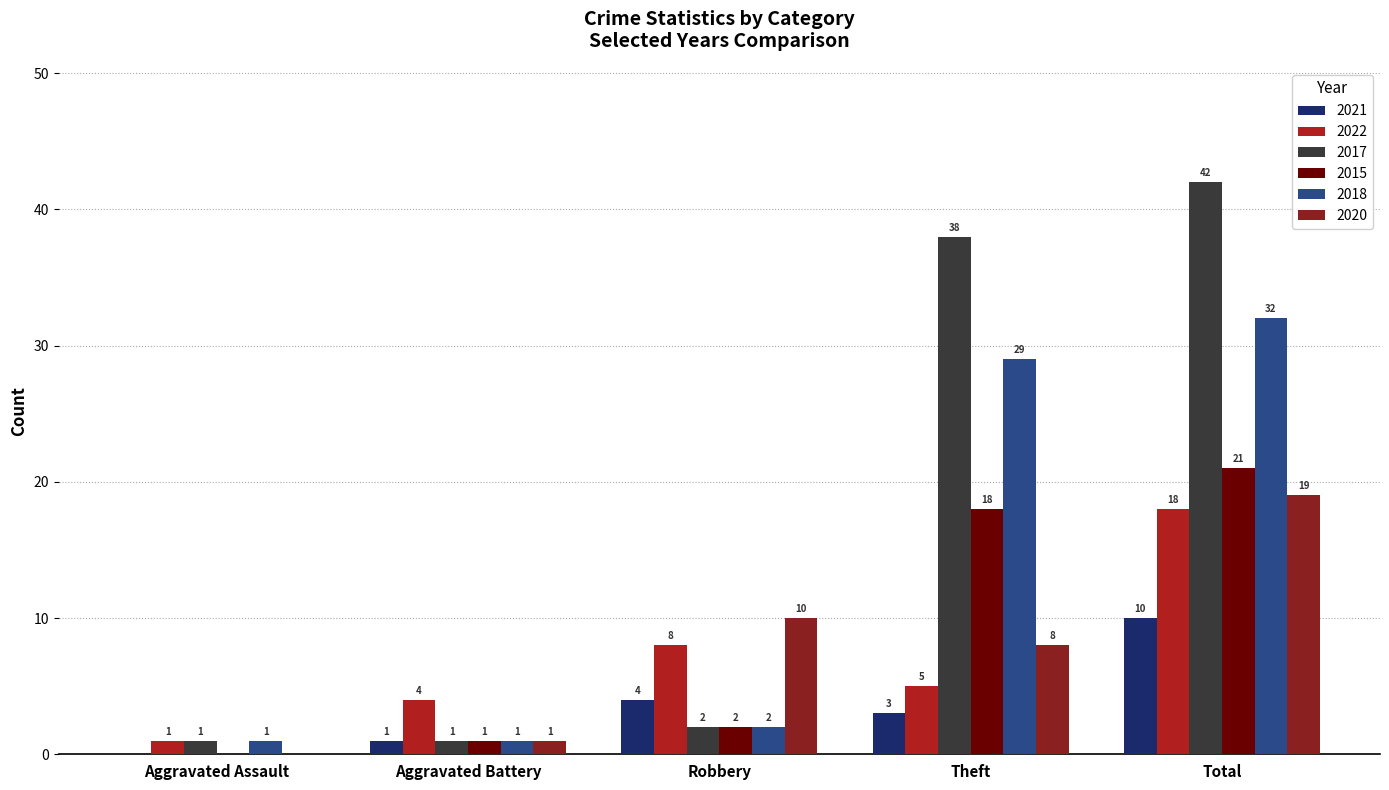

Are the bars horizontal?

No